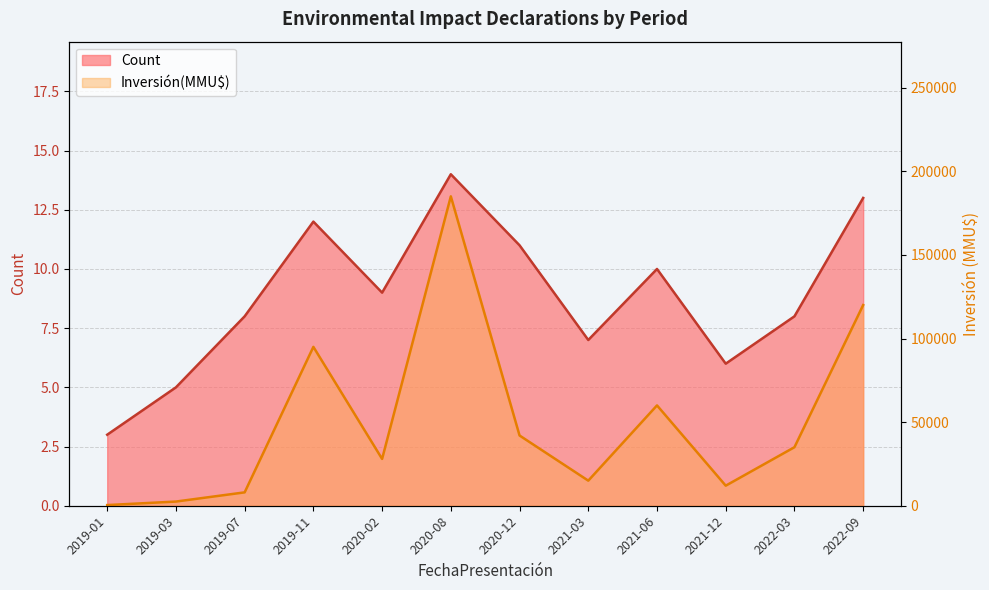

True or false: Inversión(MMU$) and Count intersect in this chart.

False